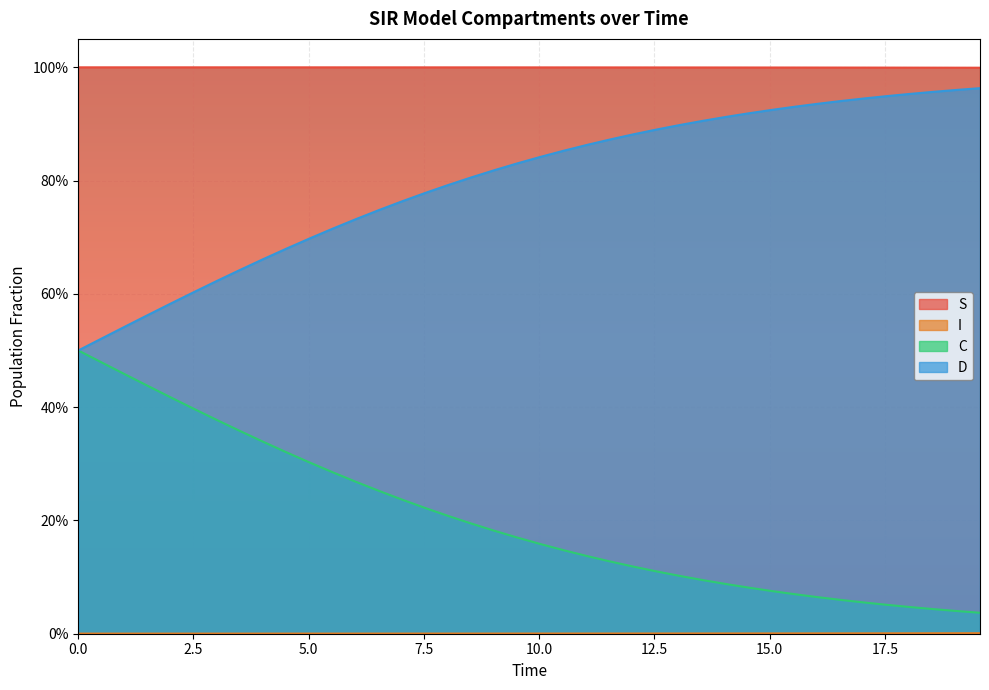

Does the chart display data point markers on the line(s)?

No